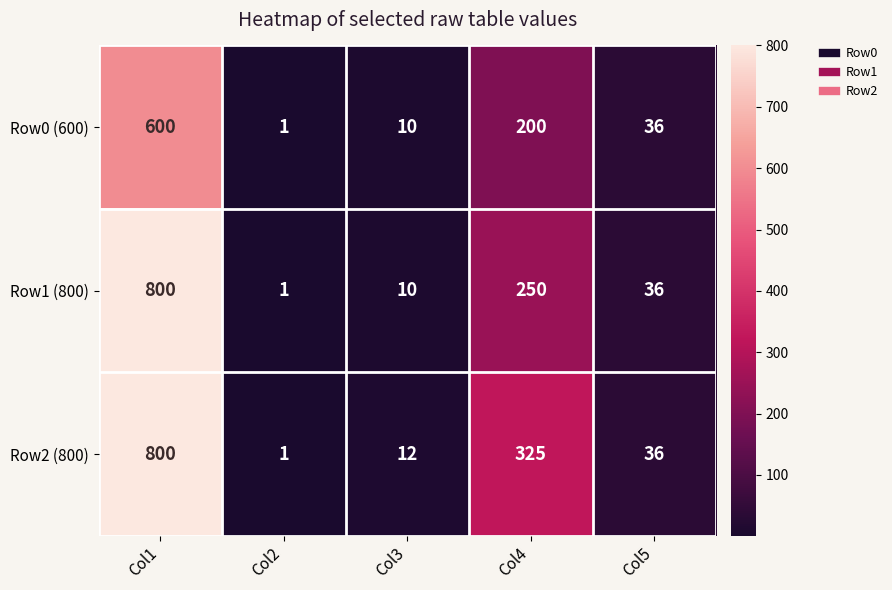

The Row0 (600) series shows 10 at Col3. True or false?

True